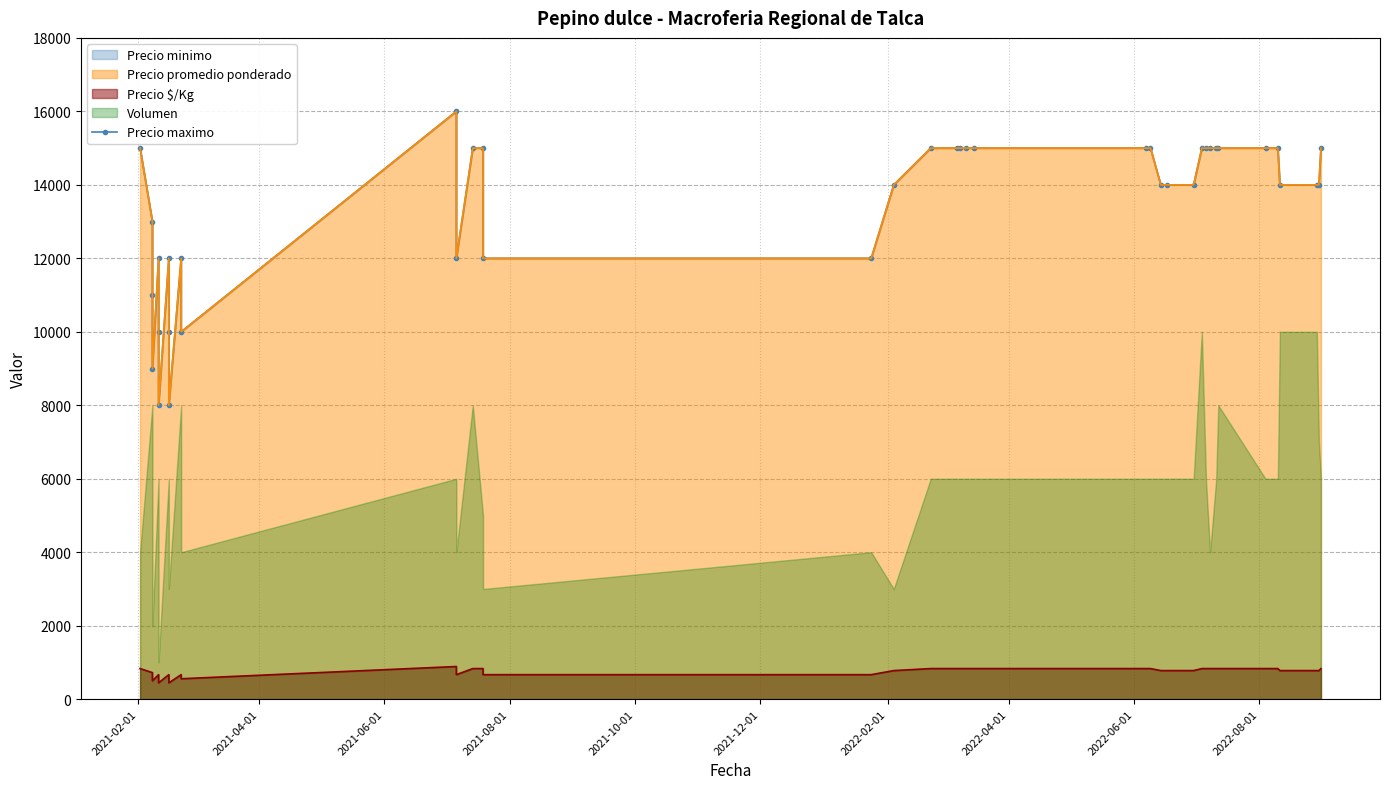

How many data points are above 14000?

19